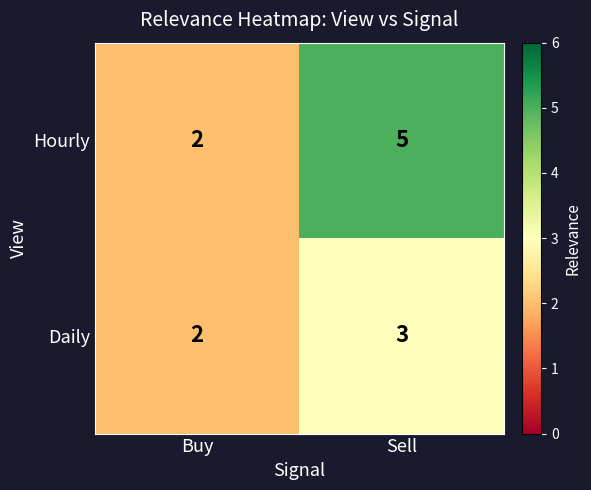

What value does the Daily series have at Sell?

3